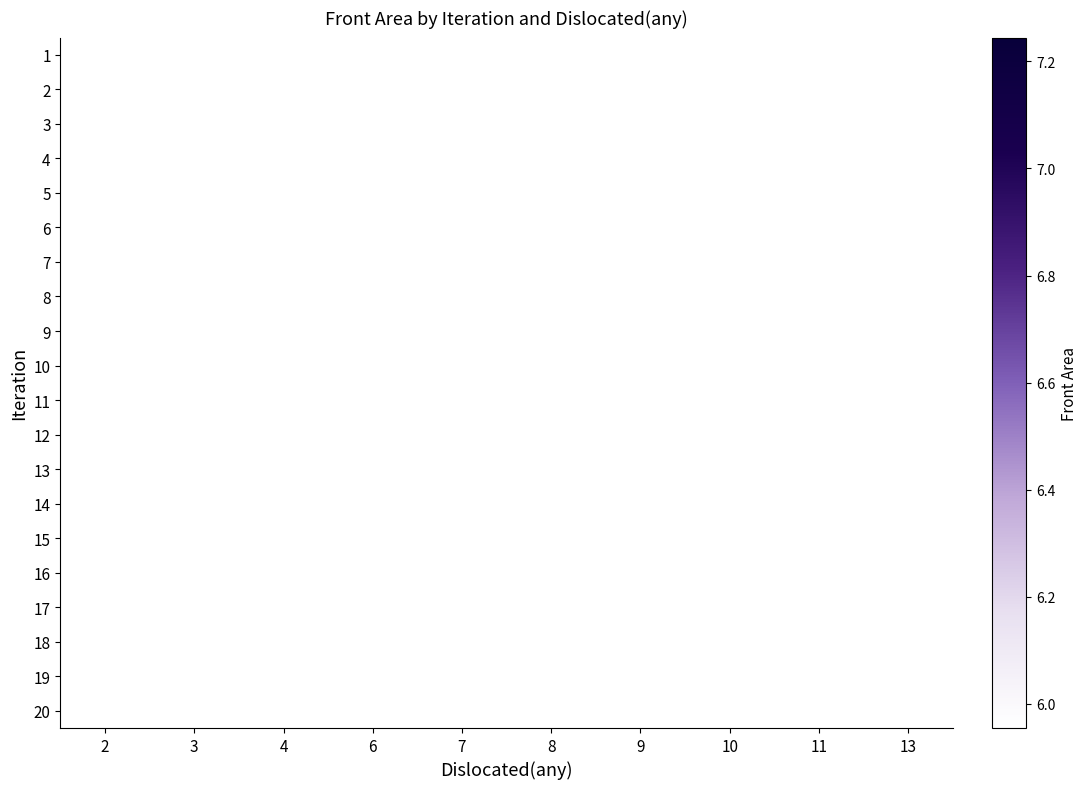

Reading left to right, list all the values displayed in this chart.

1: 2=0.0	3=0.0	4=6.5	6=0.0	7=0.0	8=0.0	9=0.0	10=0.0	11=0.0	13=0.0
2: 2=0.0	3=0.0	4=0.0	6=0.0	7=0.0	8=0.0	9=0.0	10=0.0	11=6.9	13=0.0
3: 2=0.0	3=0.0	4=0.0	6=0.0	7=6.0	8=0.0	9=0.0	10=0.0	11=0.0	13=0.0
4: 2=0.0	3=0.0	4=0.0	6=6.4	7=0.0	8=0.0	9=0.0	10=0.0	11=0.0	13=0.0
5: 2=0.0	3=0.0	4=0.0	6=0.0	7=0.0	8=0.0	9=6.4	10=0.0	11=0.0	13=0.0
6: 2=0.0	3=6.3	4=0.0	6=0.0	7=0.0	8=0.0	9=0.0	10=0.0	11=0.0	13=0.0
7: 2=0.0	3=0.0	4=0.0	6=0.0	7=0.0	8=0.0	9=6.5	10=0.0	11=0.0	13=0.0
8: 2=0.0	3=0.0	4=6.1	6=0.0	7=0.0	8=0.0	9=0.0	10=0.0	11=0.0	13=0.0
9: 2=0.0	3=0.0	4=0.0	6=0.0	7=0.0	8=0.0	9=0.0	10=0.0	11=0.0	13=6.9
10: 2=0.0	3=0.0	4=0.0	6=0.0	7=0.0	8=0.0	9=0.0	10=6.5	11=0.0	13=0.0
11: 2=0.0	3=0.0	4=0.0	6=6.9	7=0.0	8=0.0	9=0.0	10=0.0	11=0.0	13=0.0
12: 2=0.0	3=0.0	4=0.0	6=0.0	7=6.9	8=0.0	9=0.0	10=0.0	11=0.0	13=0.0
13: 2=0.0	3=0.0	4=0.0	6=0.0	7=0.0	8=0.0	9=6.6	10=0.0	11=0.0	13=0.0
14: 2=6.8	3=0.0	4=0.0	6=0.0	7=0.0	8=0.0	9=0.0	10=0.0	11=0.0	13=0.0
15: 2=0.0	3=0.0	4=0.0	6=6.7	7=0.0	8=0.0	9=0.0	10=0.0	11=0.0	13=0.0
16: 2=0.0	3=0.0	4=0.0	6=6.3	7=0.0	8=0.0	9=0.0	10=0.0	11=0.0	13=0.0
17: 2=0.0	3=0.0	4=0.0	6=0.0	7=0.0	8=7.0	9=0.0	10=0.0	11=0.0	13=0.0
18: 2=0.0	3=0.0	4=0.0	6=0.0	7=0.0	8=0.0	9=7.2	10=0.0	11=0.0	13=0.0
19: 2=0.0	3=0.0	4=6.4	6=0.0	7=0.0	8=0.0	9=0.0	10=0.0	11=0.0	13=0.0
20: 2=0.0	3=0.0	4=0.0	6=0.0	7=0.0	8=0.0	9=0.0	10=7.2	11=0.0	13=0.0